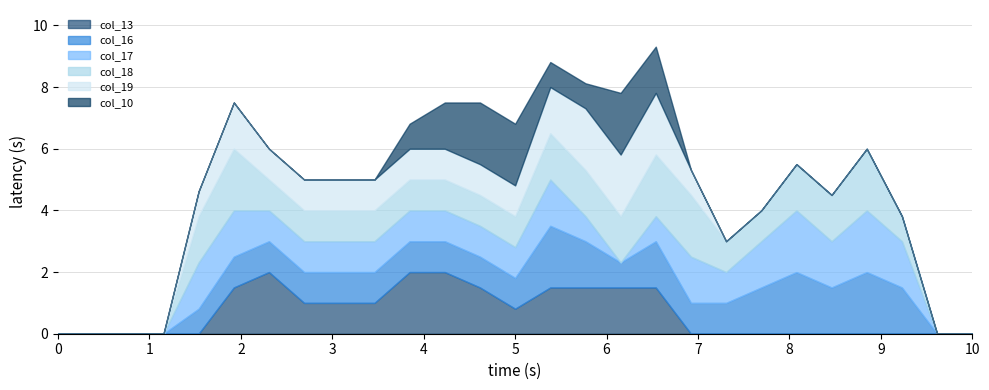

Where is the first local maximum for col_13?

6